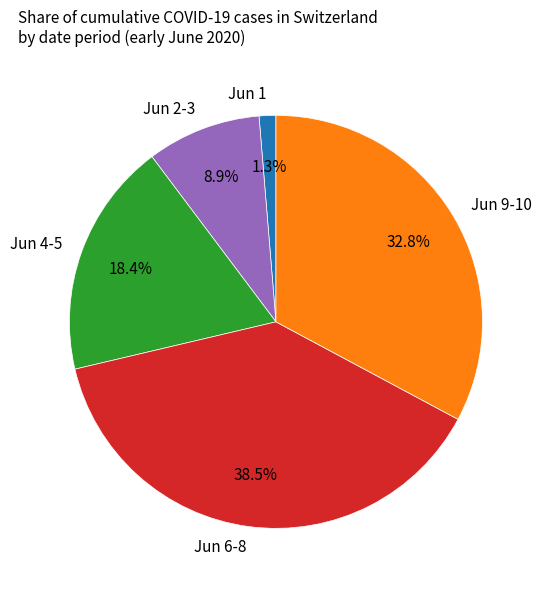

Is there any slice that represents more than half of the pie?

No